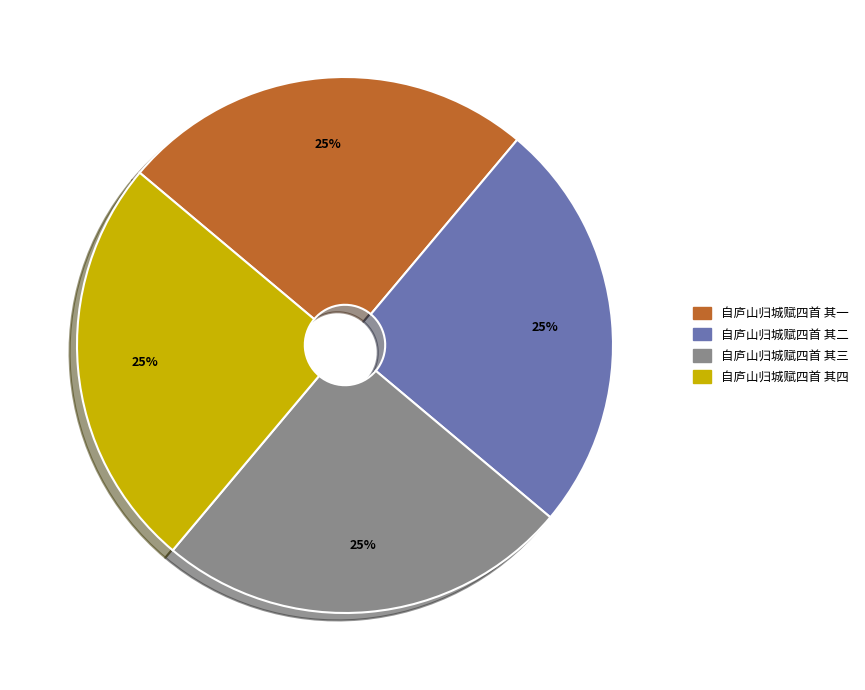

Is it true that 自庐山归城赋四首 其四 is 25% of the pie?

True